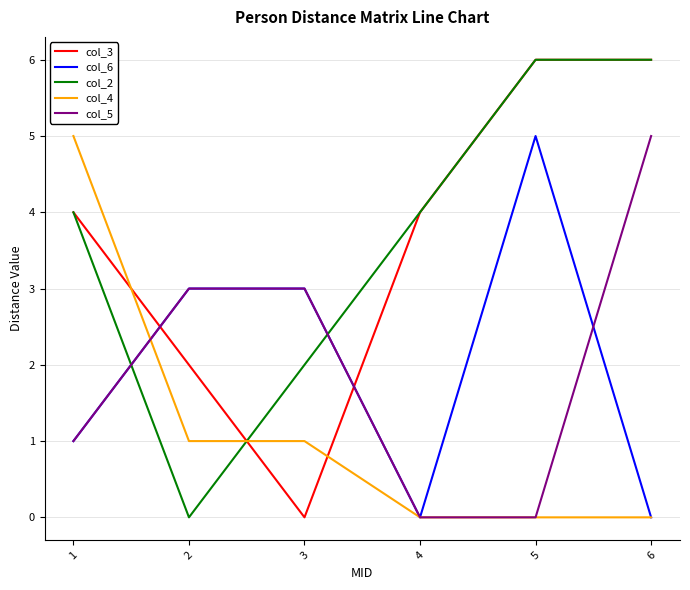

How many lines are shown in the chart?

5